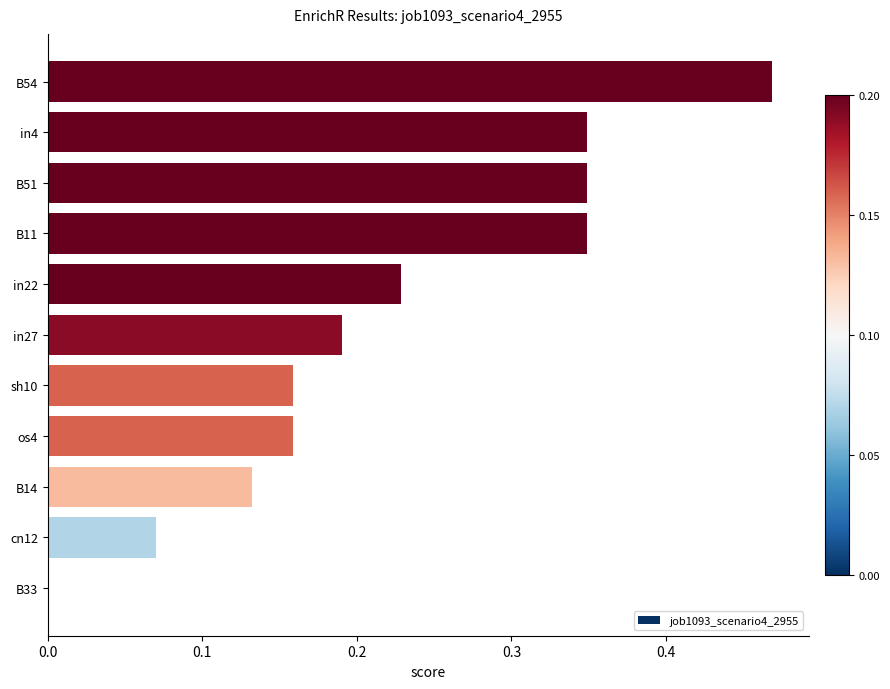

The chart shows a value of 0.5 at in4. True or false?

False